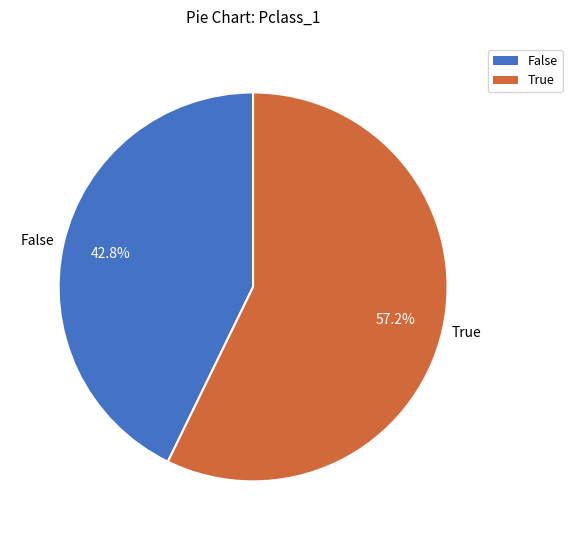

What is the majority slice?

True